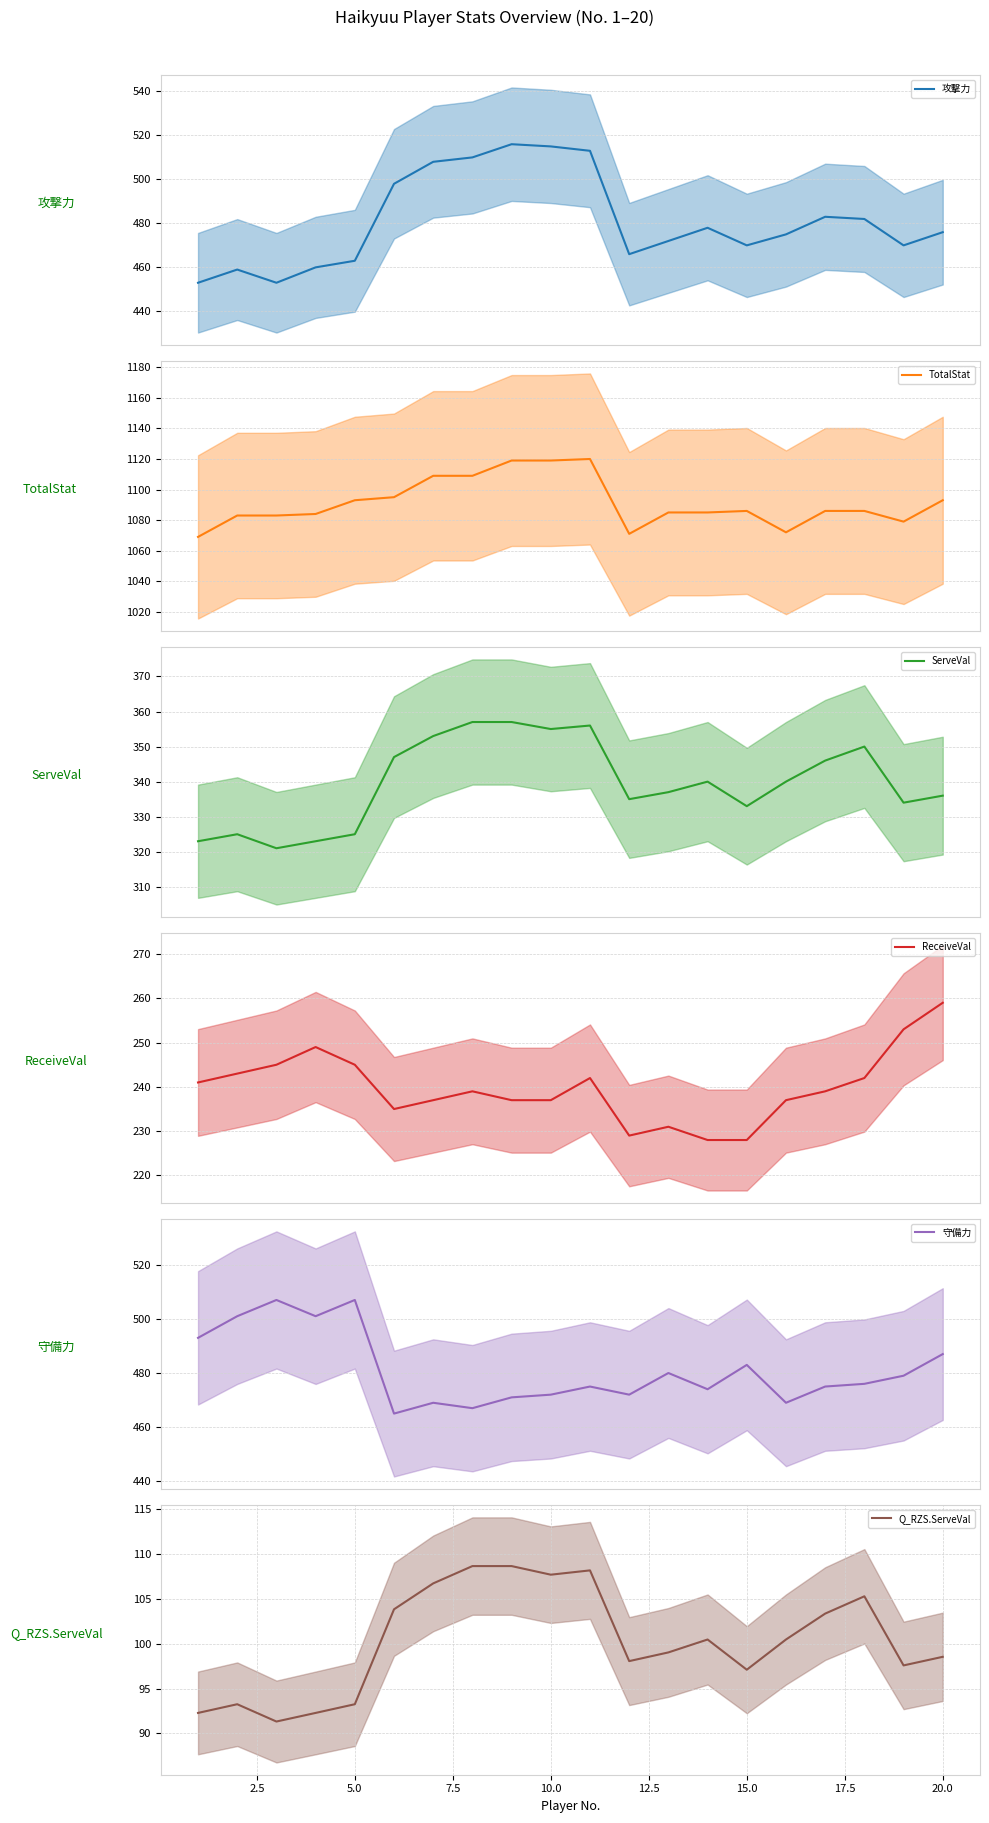

What is the difference between the maximum and minimum values in the ServeVal series?

36